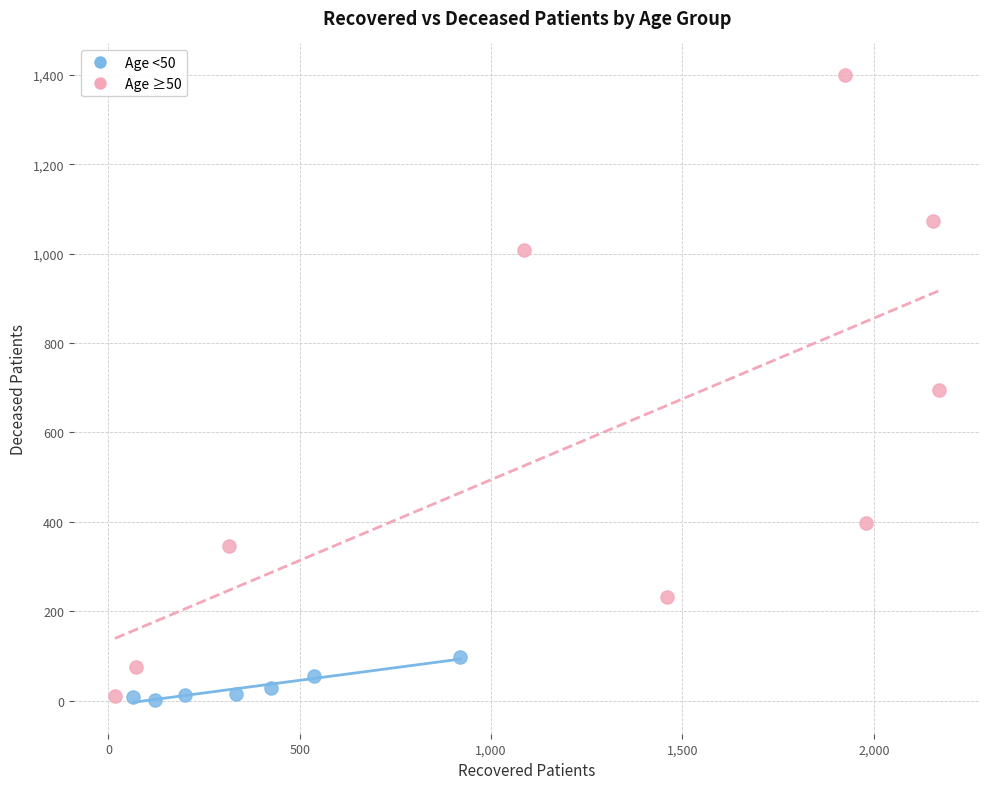

What are all the series names shown in the legend?

Age <50, Age ≥50